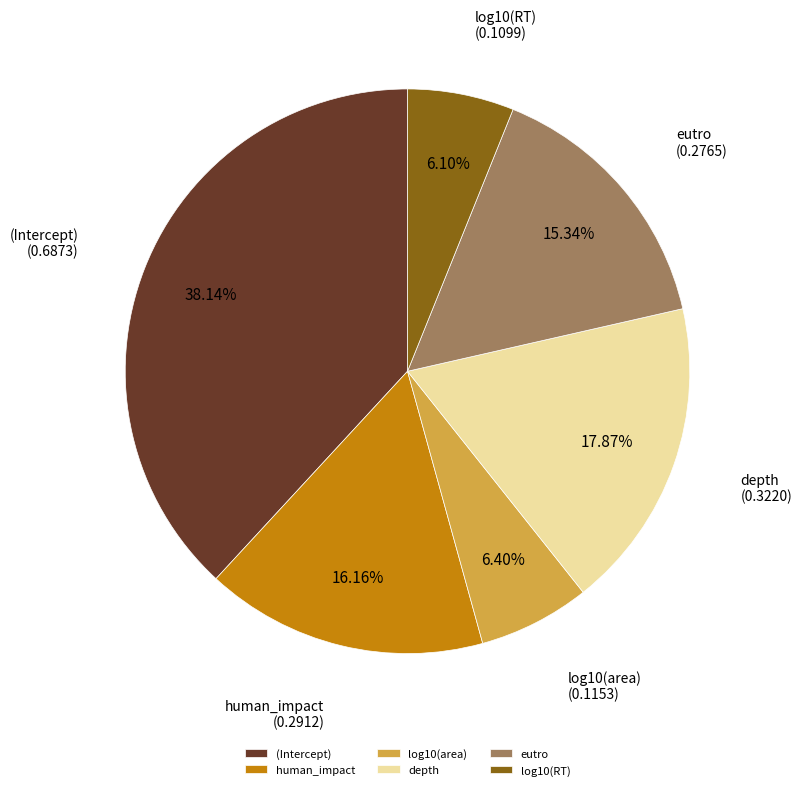

Which category has the biggest portion of the pie?

(Intercept)